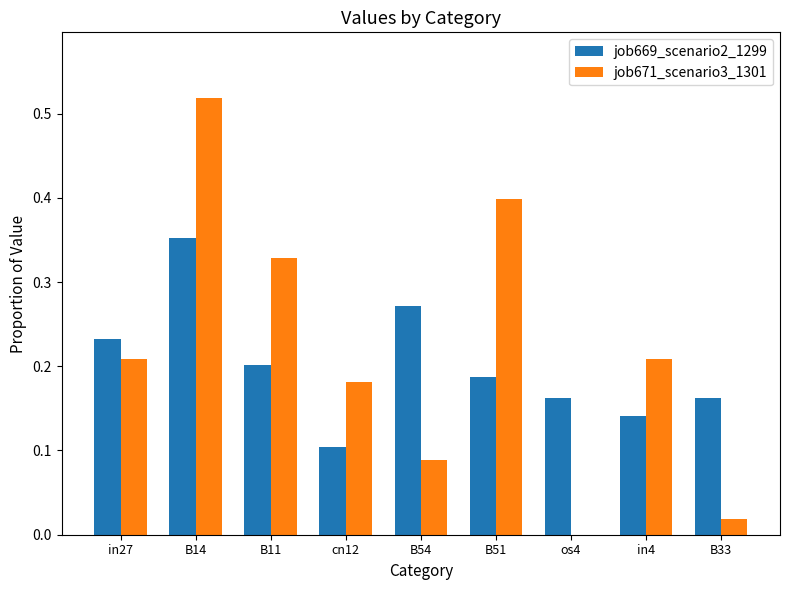

True or false: job671_scenario3_1301 has a value of 0.2 at B14.

False